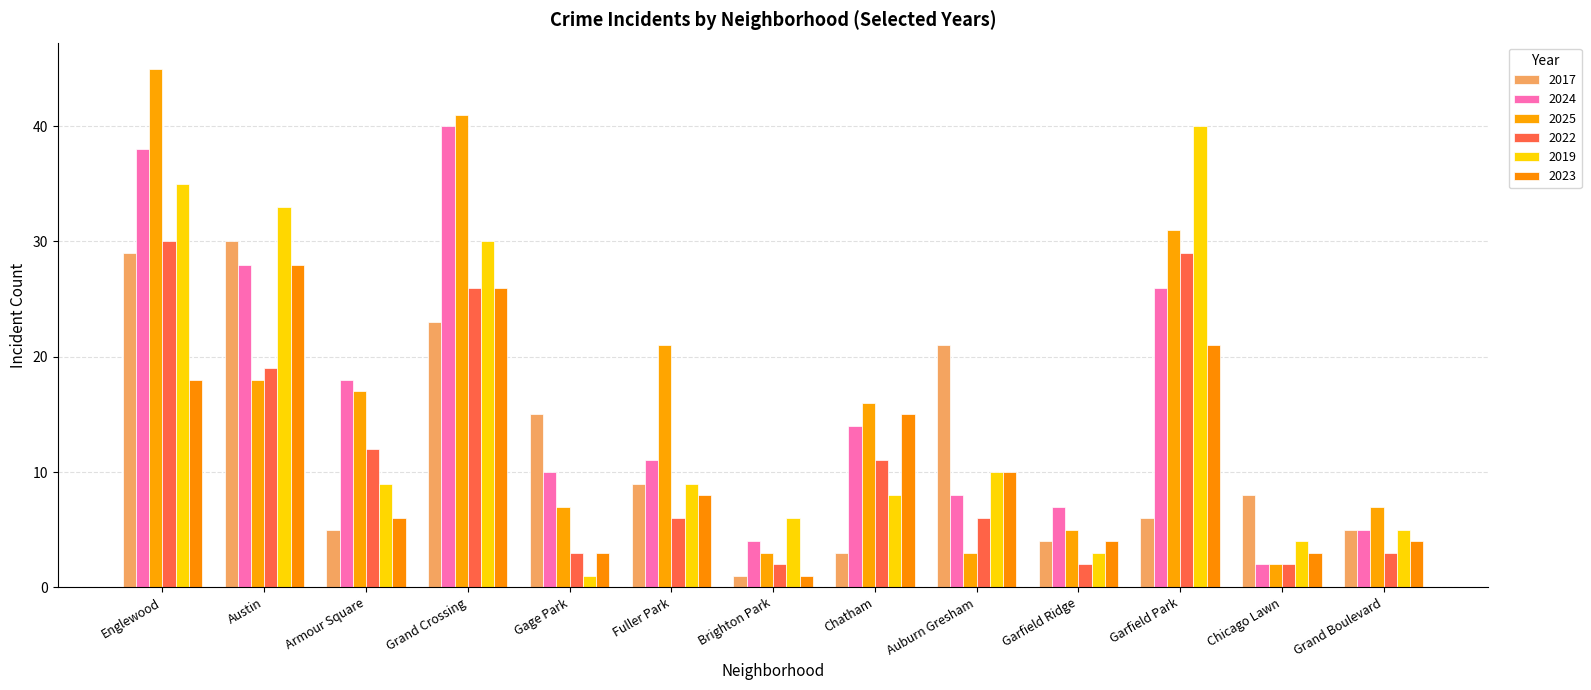

What is the sum of all 2025 values?

216